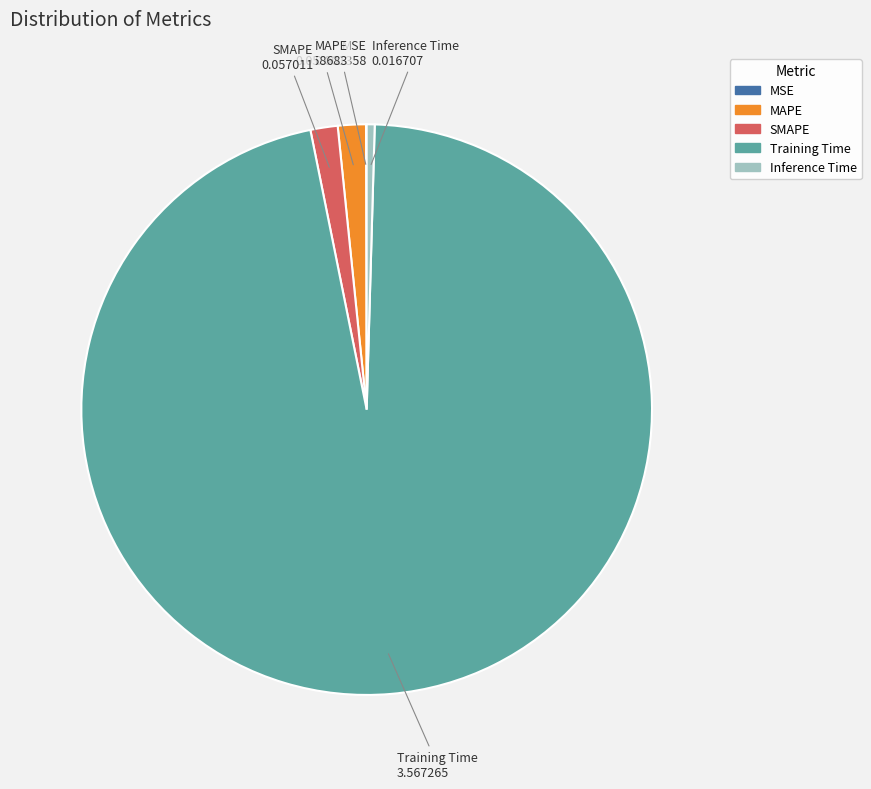

The SMAPE slice represents 2% of the pie. True or false?

True